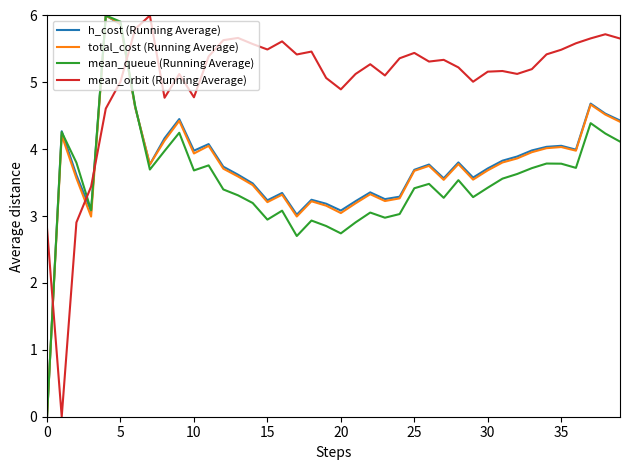

Which series has the largest total across all categories?

mean_orbit (Running Average)